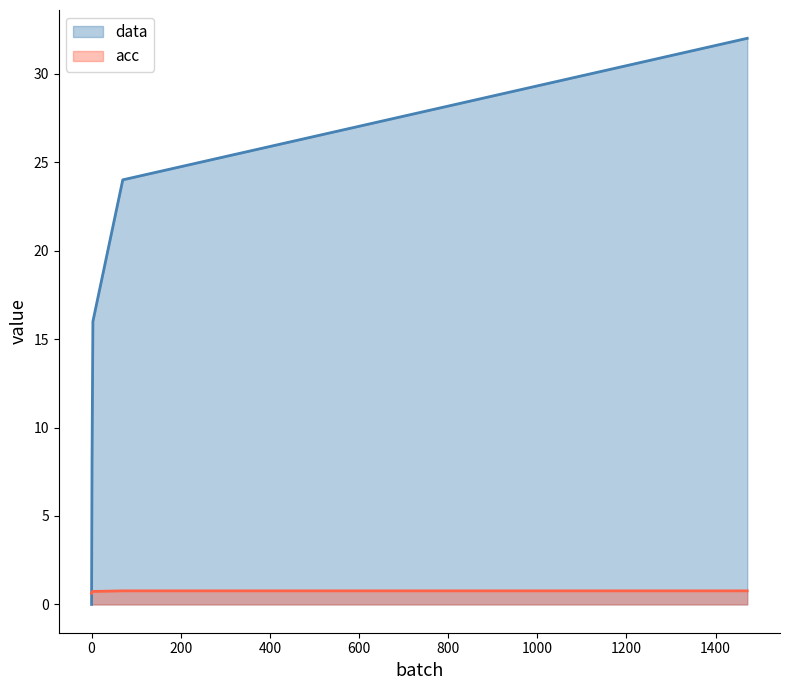

Reading right to left, transcribe all the data shown in this chart.

data: 32.0	24.0	16.0	8.0	0.0
acc: 0.8	0.8	0.7	0.7	0.6